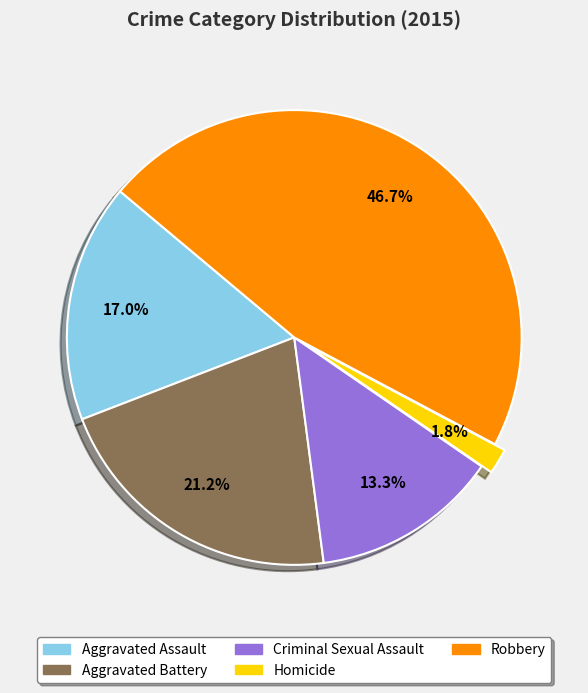

The Aggravated Assault slice represents 17% of the pie. True or false?

True